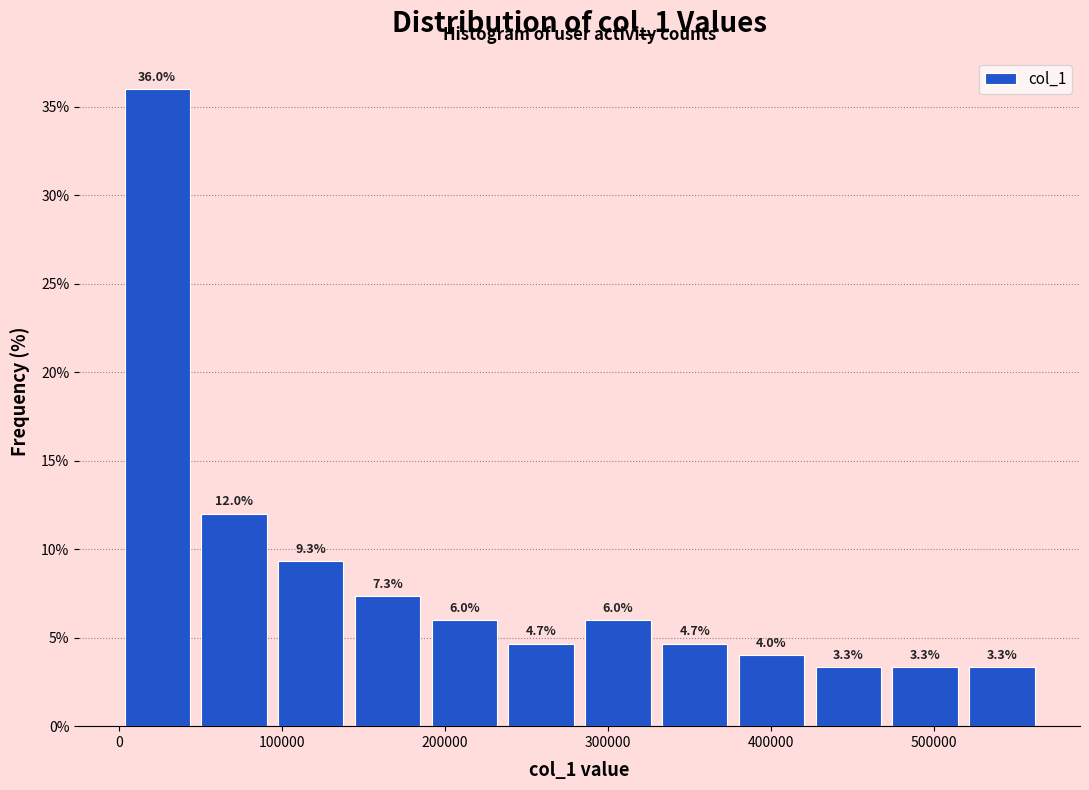

How tall is the bar that spans 240000 to 280000 on the x-axis? The bar edges are not printed on the chart, so give them approximately, as read against the axis.

4.7